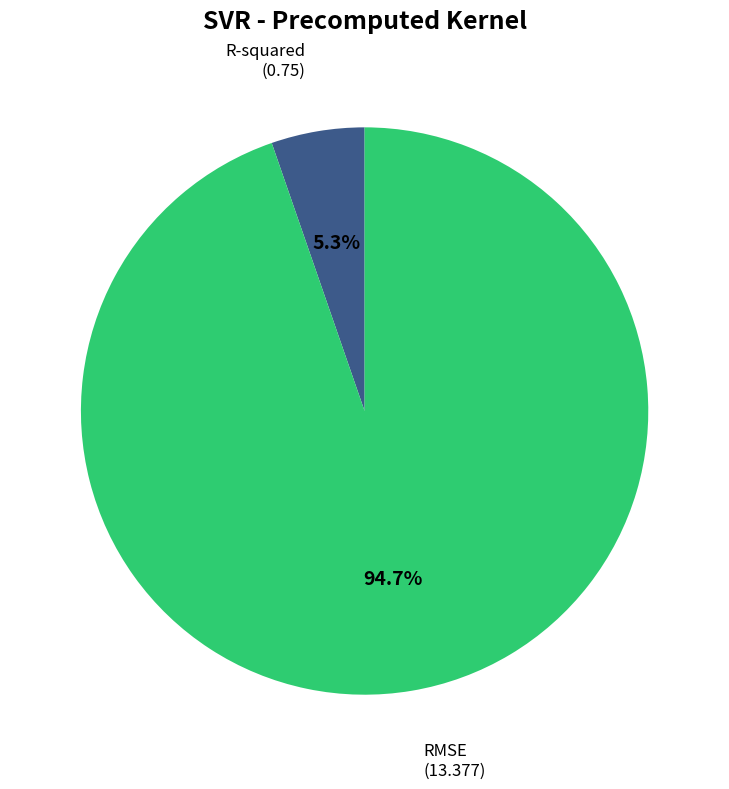

Is there a majority slice in this chart?

Yes